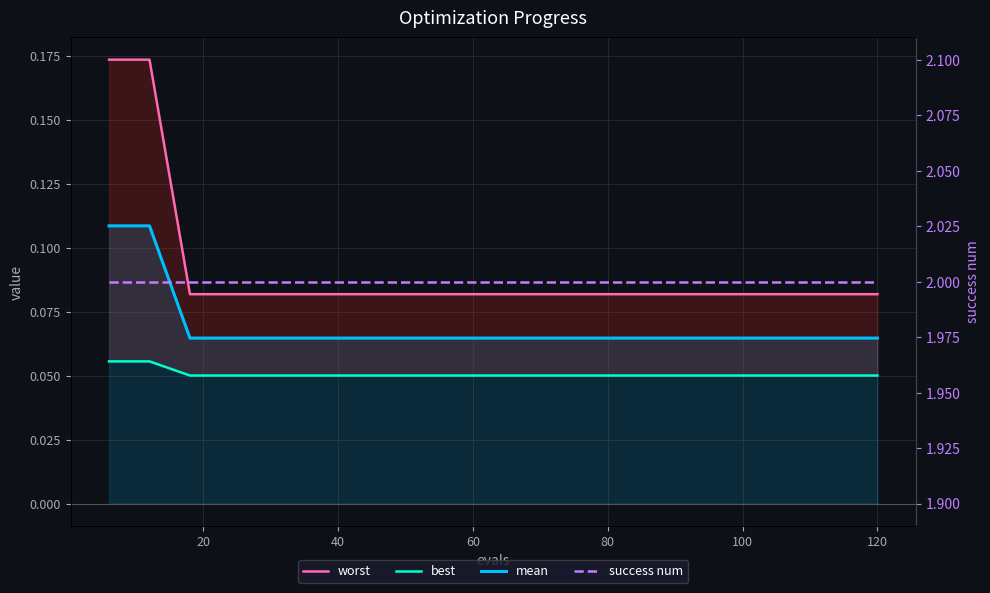

Count the best values in the range 0 to 1.

20